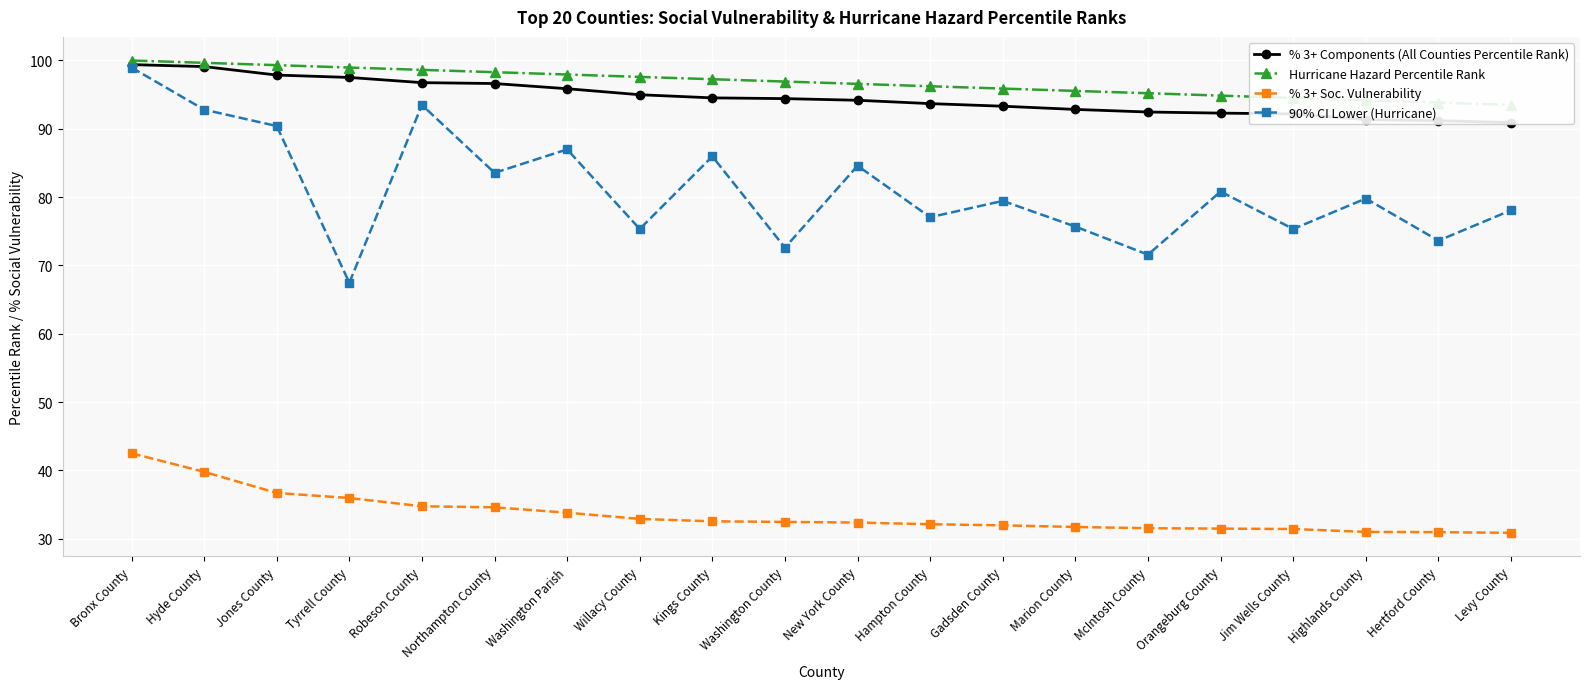

How many interior local peaks does the 90% CI Lower (Hurricane) series have?

7